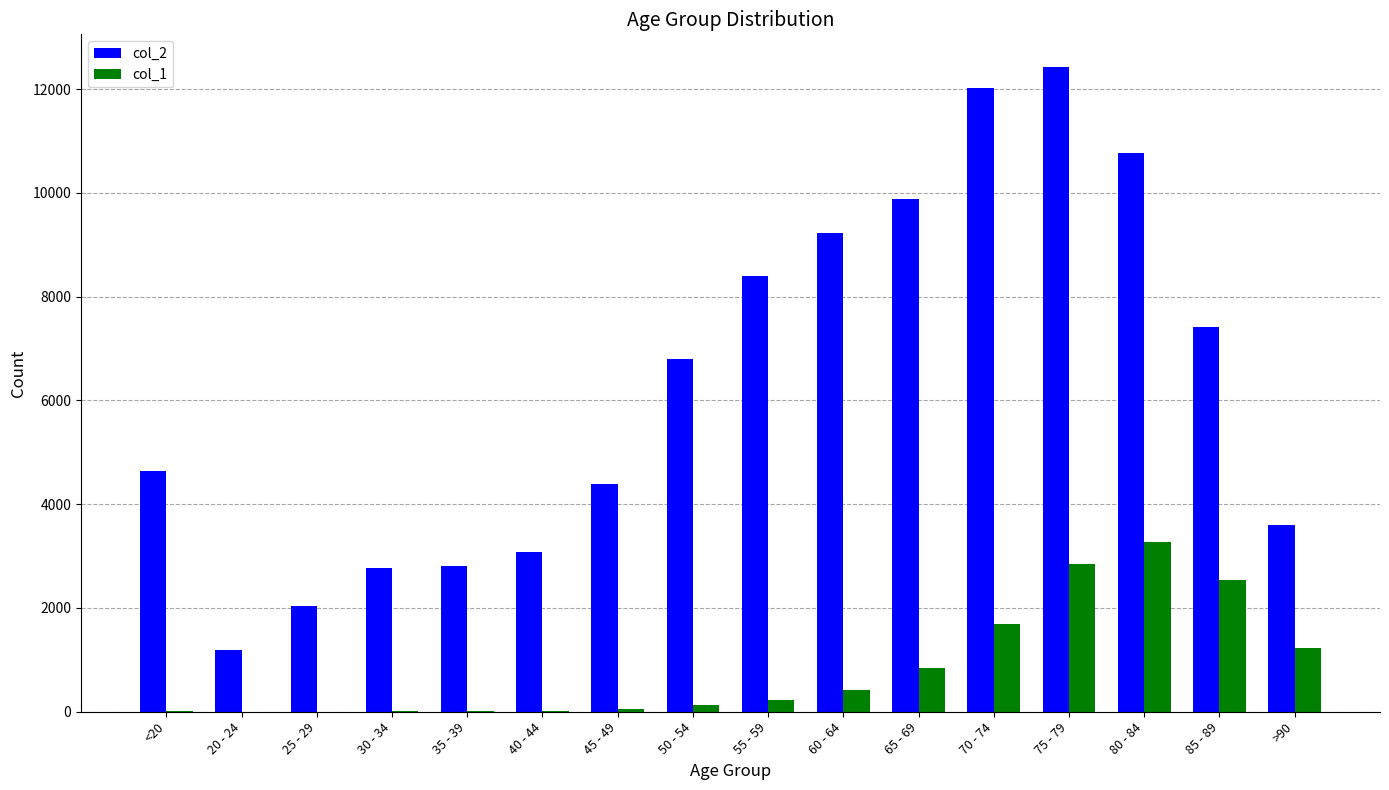

Which series changed the most between 70 - 74 and 75 - 79?

col_1